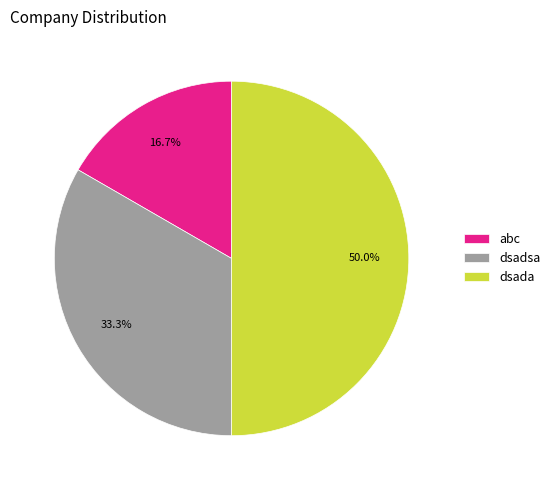

Which has a higher value, dsadsa or dsada?

dsada